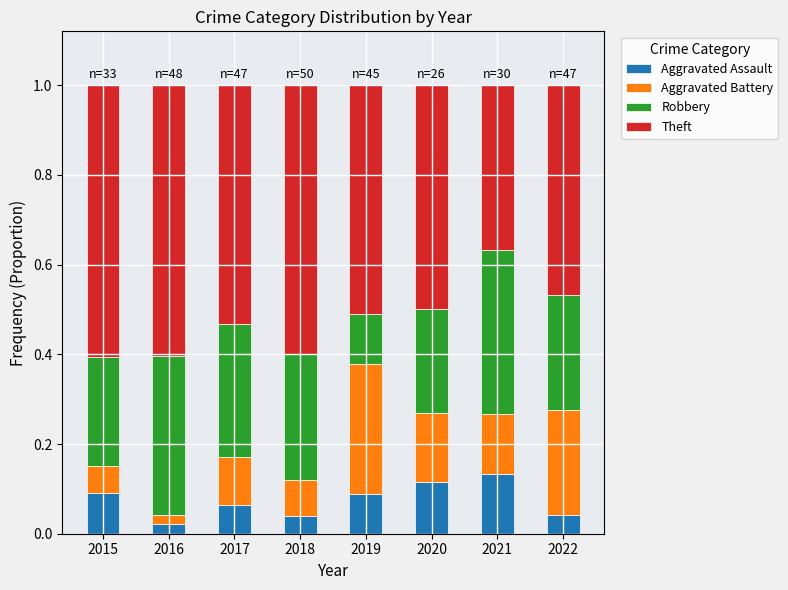

What is the total value across all series at 2018?

1.0